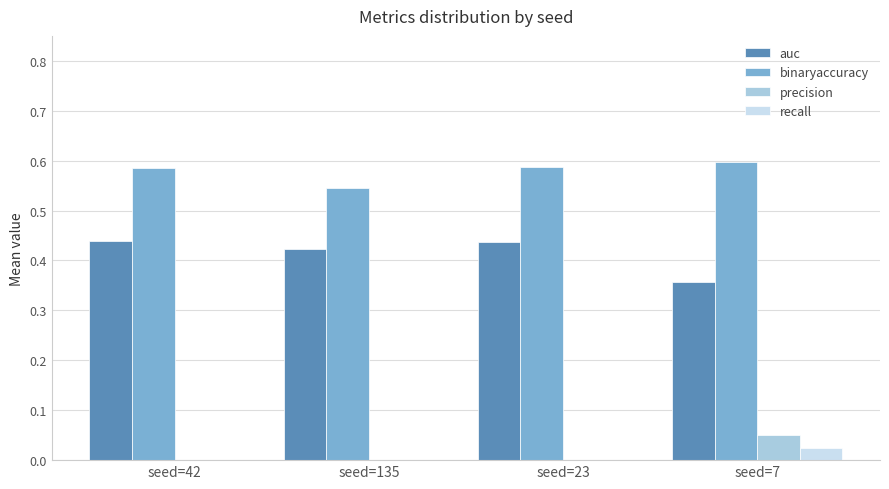

At which label does recall reach its peak?

seed=7